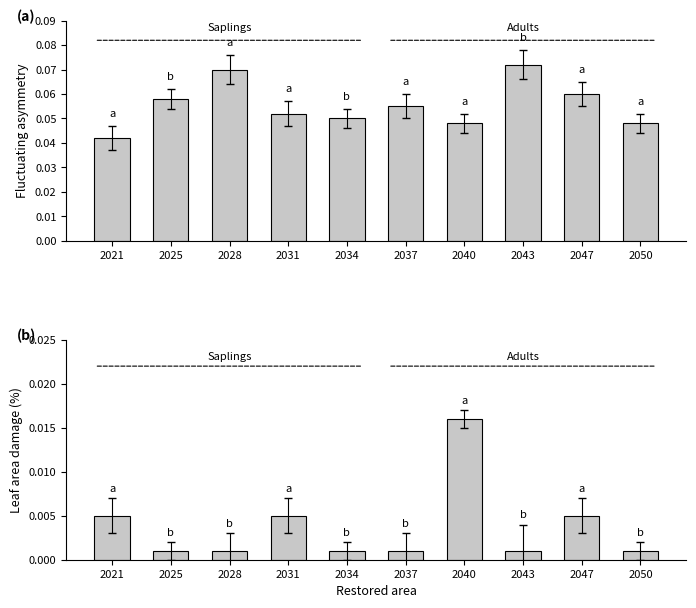

Which series has the largest range (max minus min)?

hard coal es